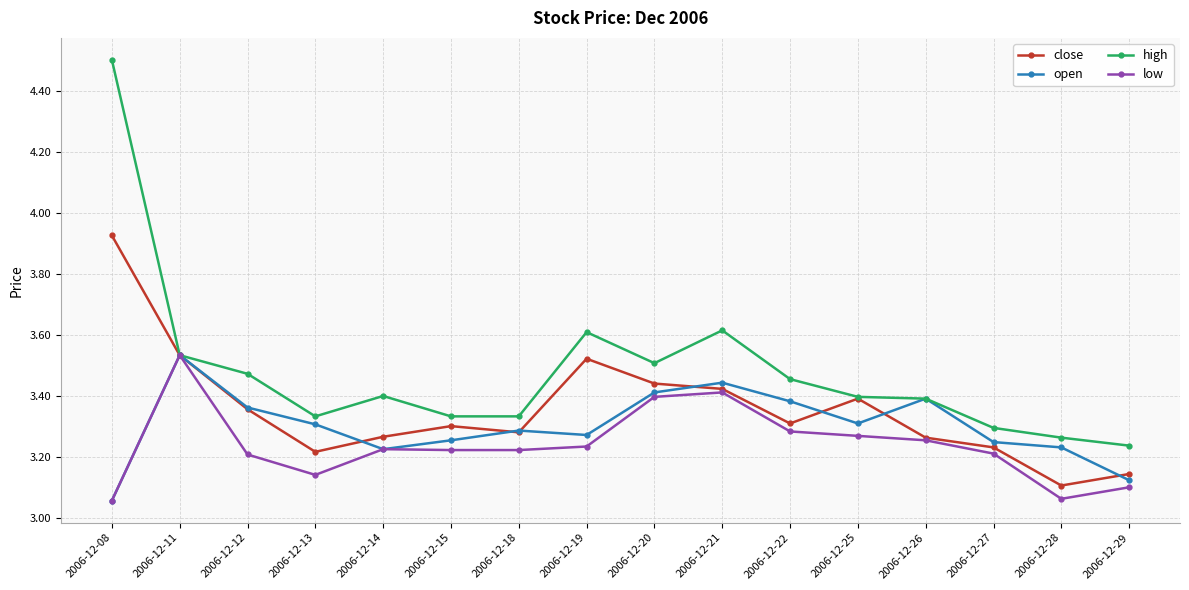

True or false: close has a value of 3.5 at 2006-12-11.

True